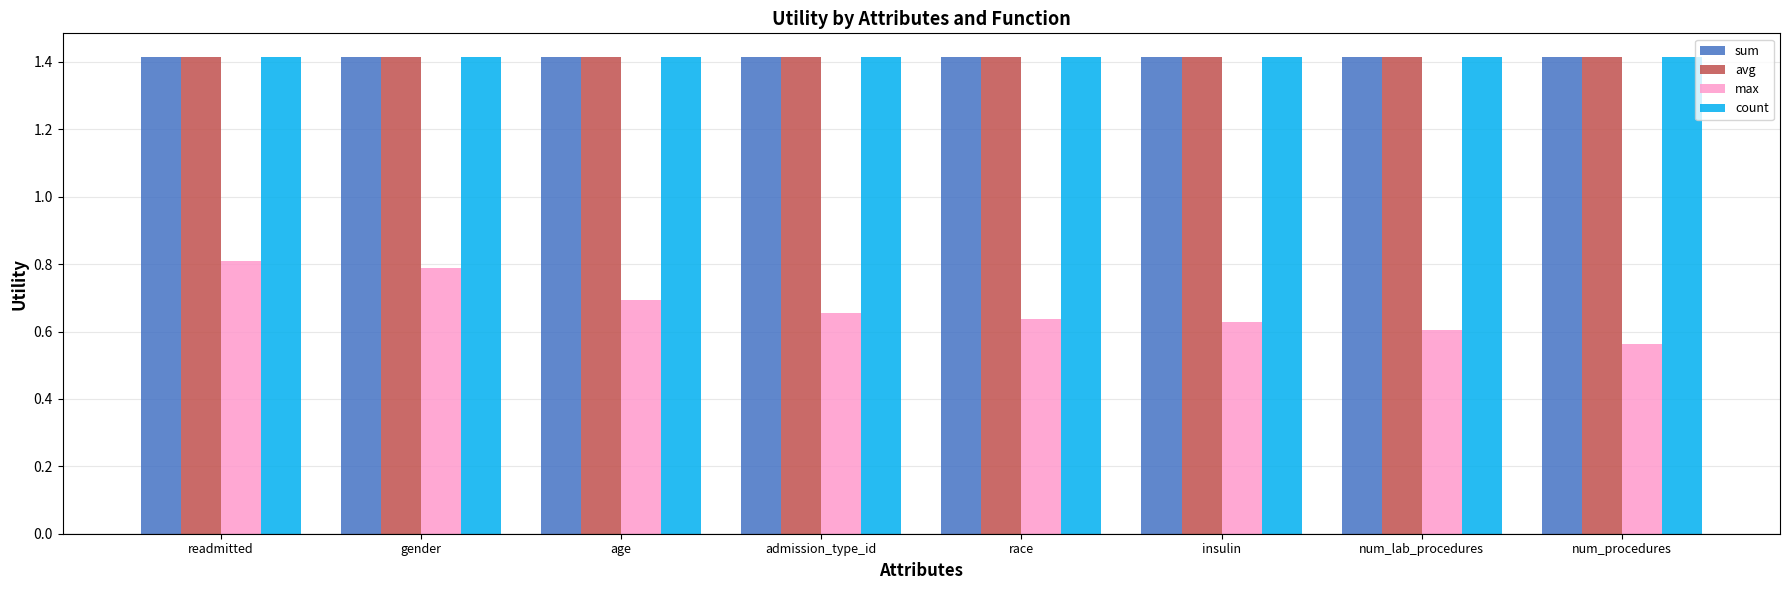

What is the value of the avg bar at the 3rd from the left?

1.4